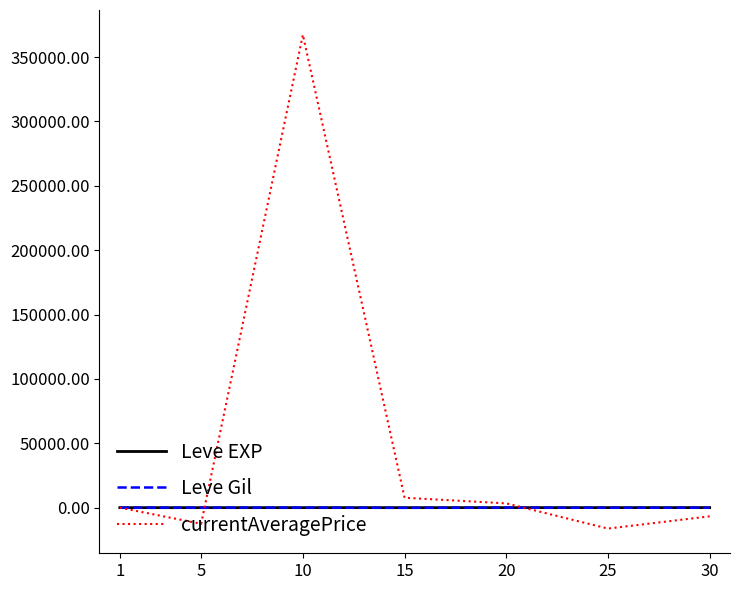

At which label does Leve EXP first exceed 14?

15